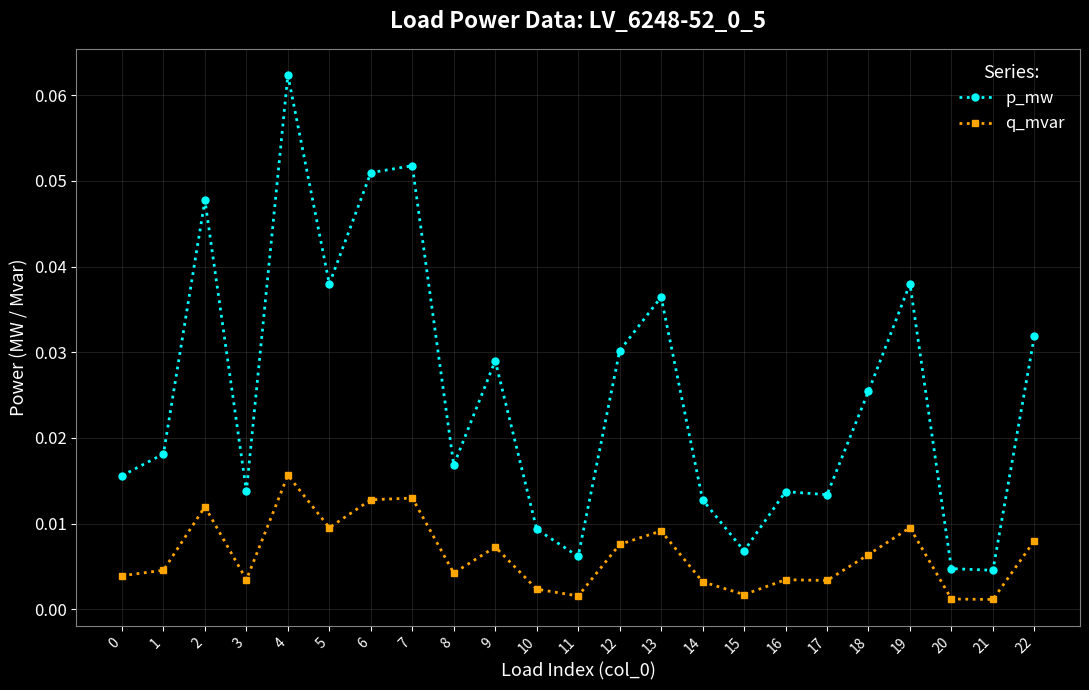

Which series changed the most between 5 and 18?

p_mw